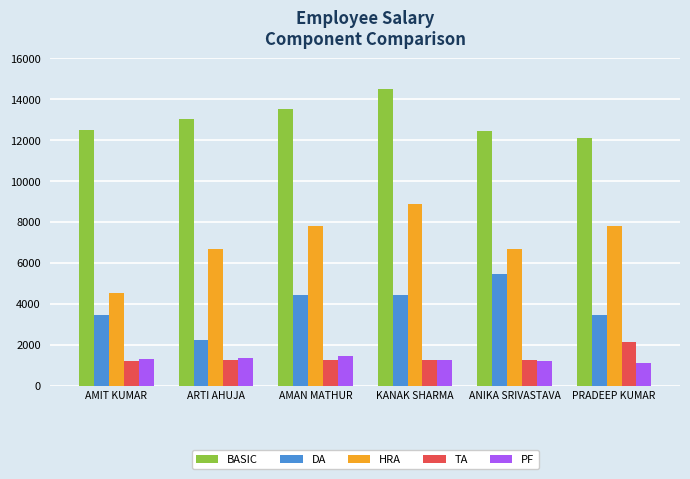

Which category has the lowest value in the DA series?

ARTI AHUJA